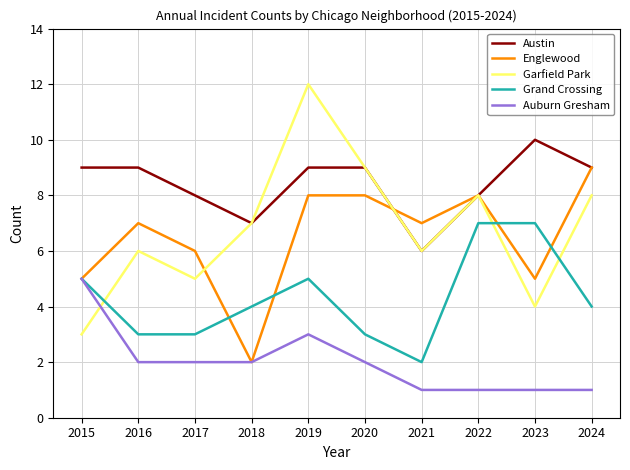

What are all the series names shown in the legend?

Austin, Englewood, Garfield Park, Grand Crossing, Auburn Gresham